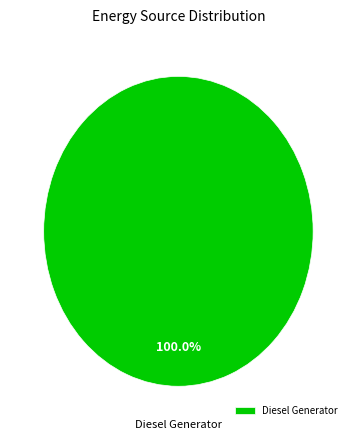

Is Diesel Generator the majority of the pie?

Yes